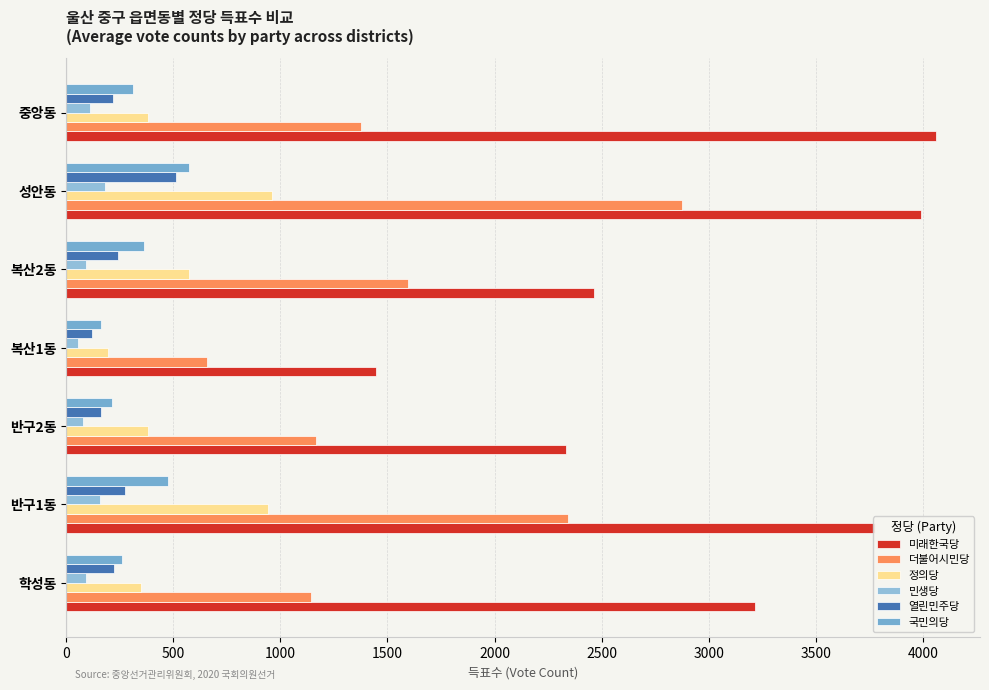

Which series has the largest range (max minus min)?

미래한국당